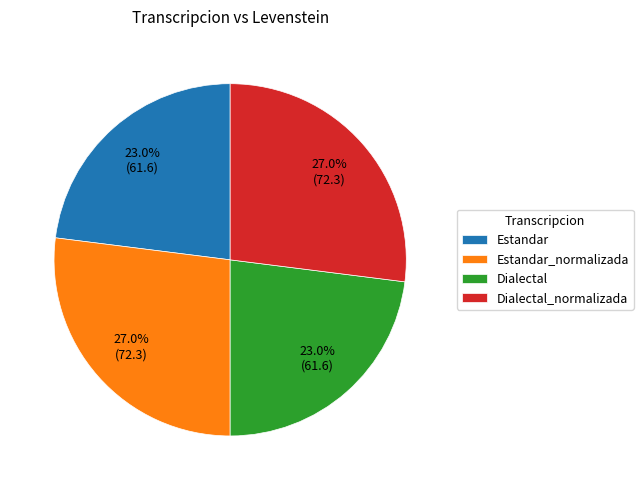

Is there any slice that represents more than half of the pie?

No